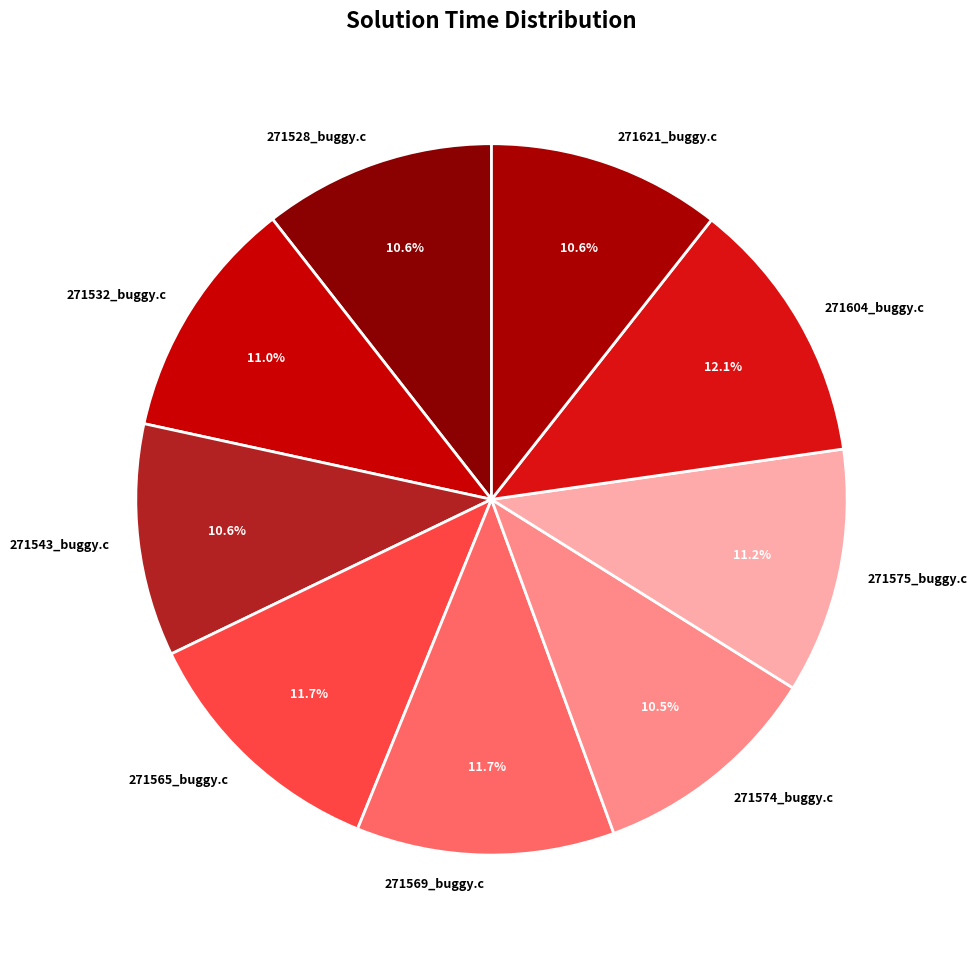

Is the sum of 271565_buggy.c and 271604_buggy.c greater than half?

No